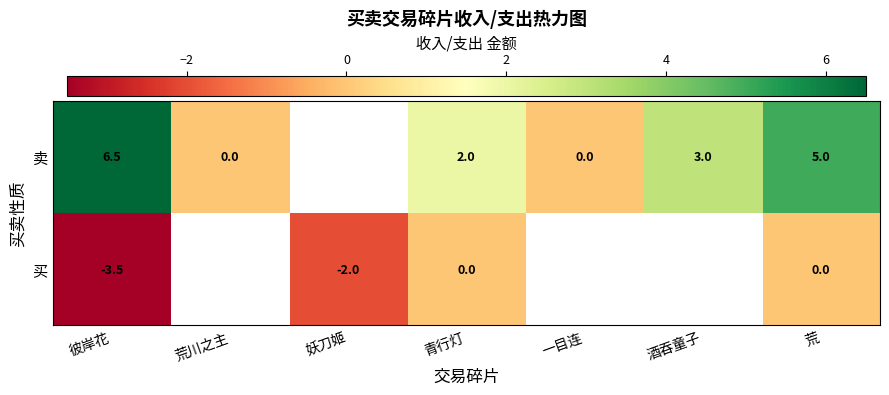

The 卖 series shows 3.0 at 酒吞童子. True or false?

True